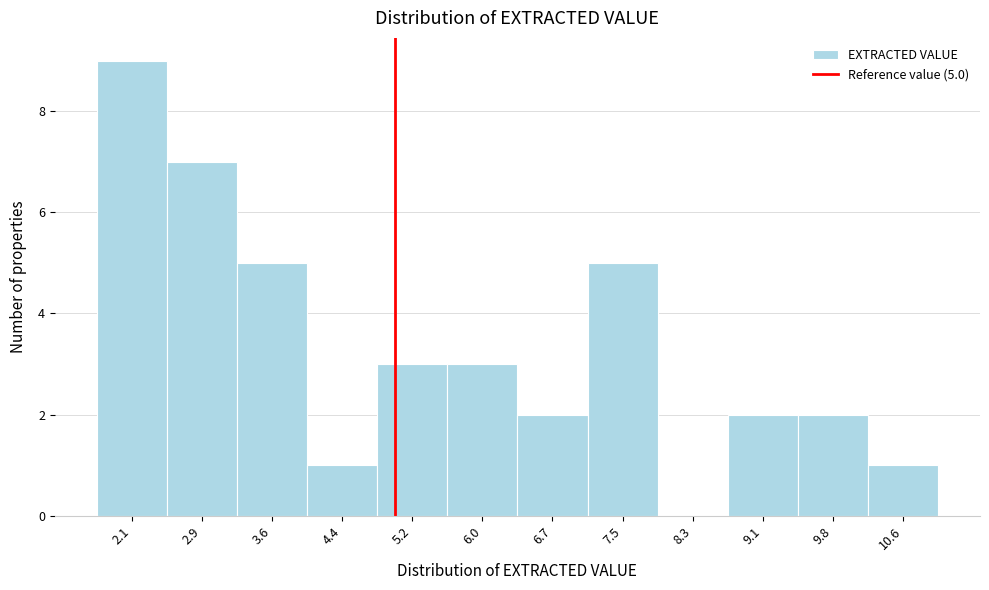

Over which range of the x-axis is the bar tallest?

1.7 to 2.5